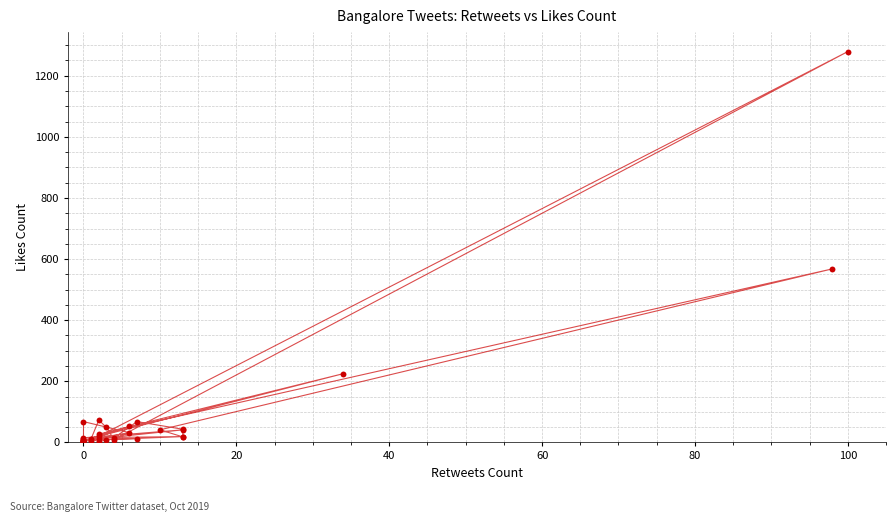

What Y value in the scatter plot is closest to 640?

568